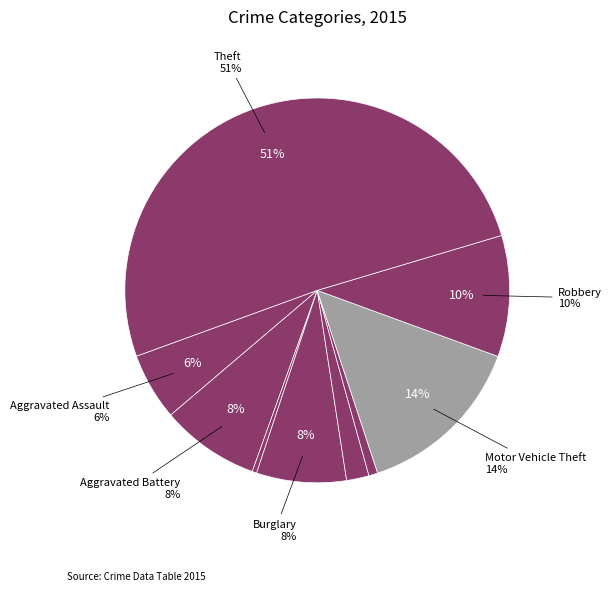

Which category has the biggest portion of the pie?

Theft